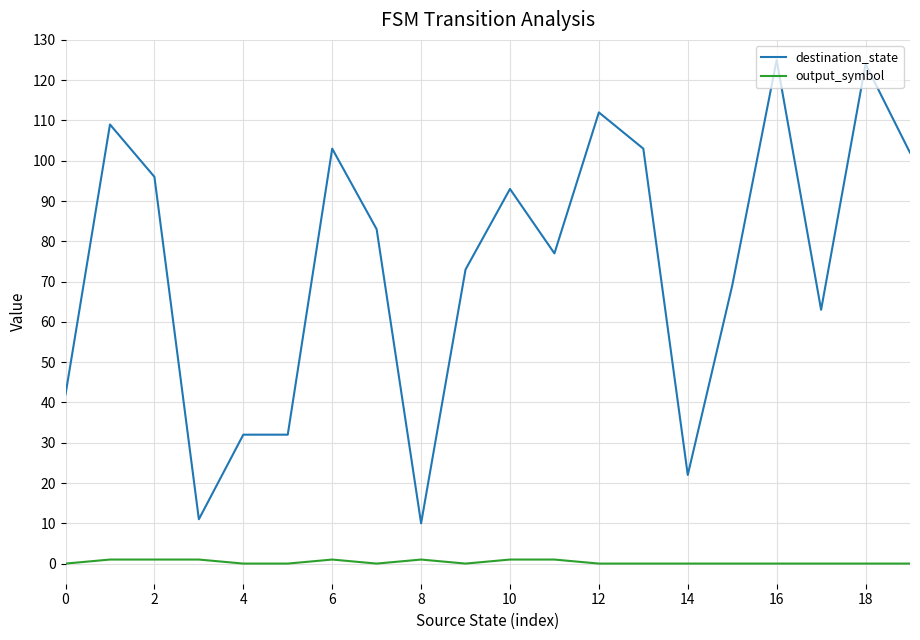

Reading left to right, transcribe all the data shown in this chart.

destination_state: 42	109	96	11	32	32	103	83	10	73	93	77	112	103	22	69	125	63	124	102
output_symbol: 0	1	1	1	0	0	1	0	1	0	1	1	0	0	0	0	0	0	0	0